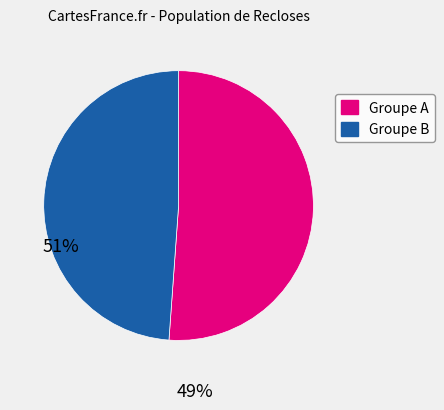

Is there a majority slice in this chart?

Yes